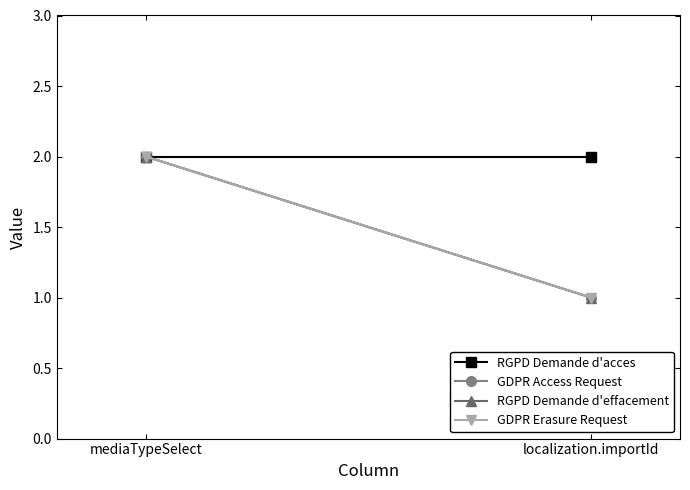

Reading left to right, extract all data points from this chart.

RGPD Demande d'acces: 2	2
GDPR Access Request: 2	1
RGPD Demande d'effacement: 2	1
GDPR Erasure Request: 2	1